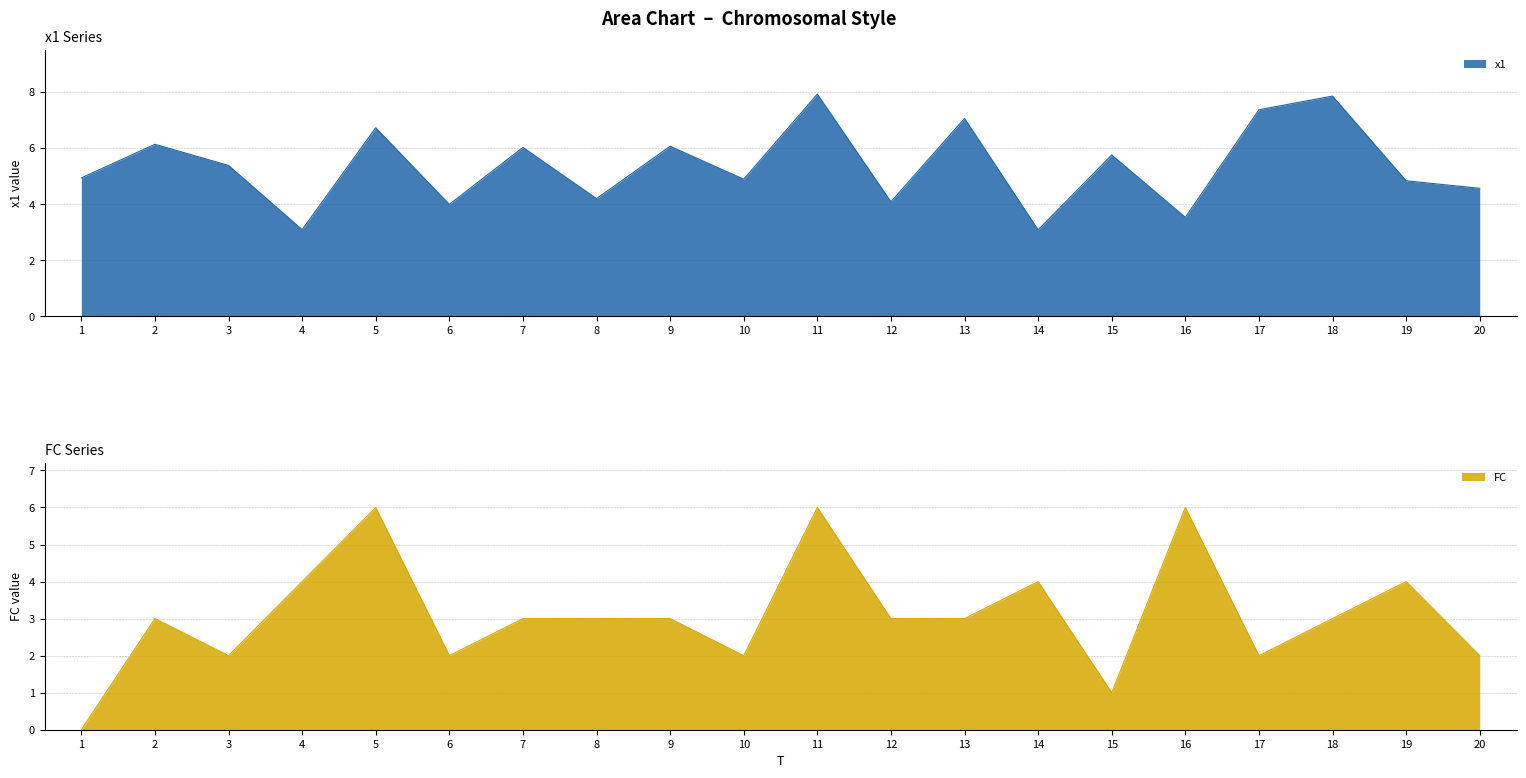

How many interior local peaks does the x1 series have?

8